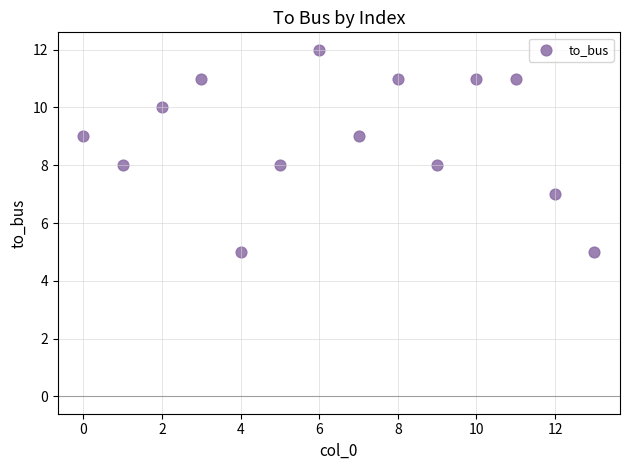

What is the range of Y values (max minus min)?

7